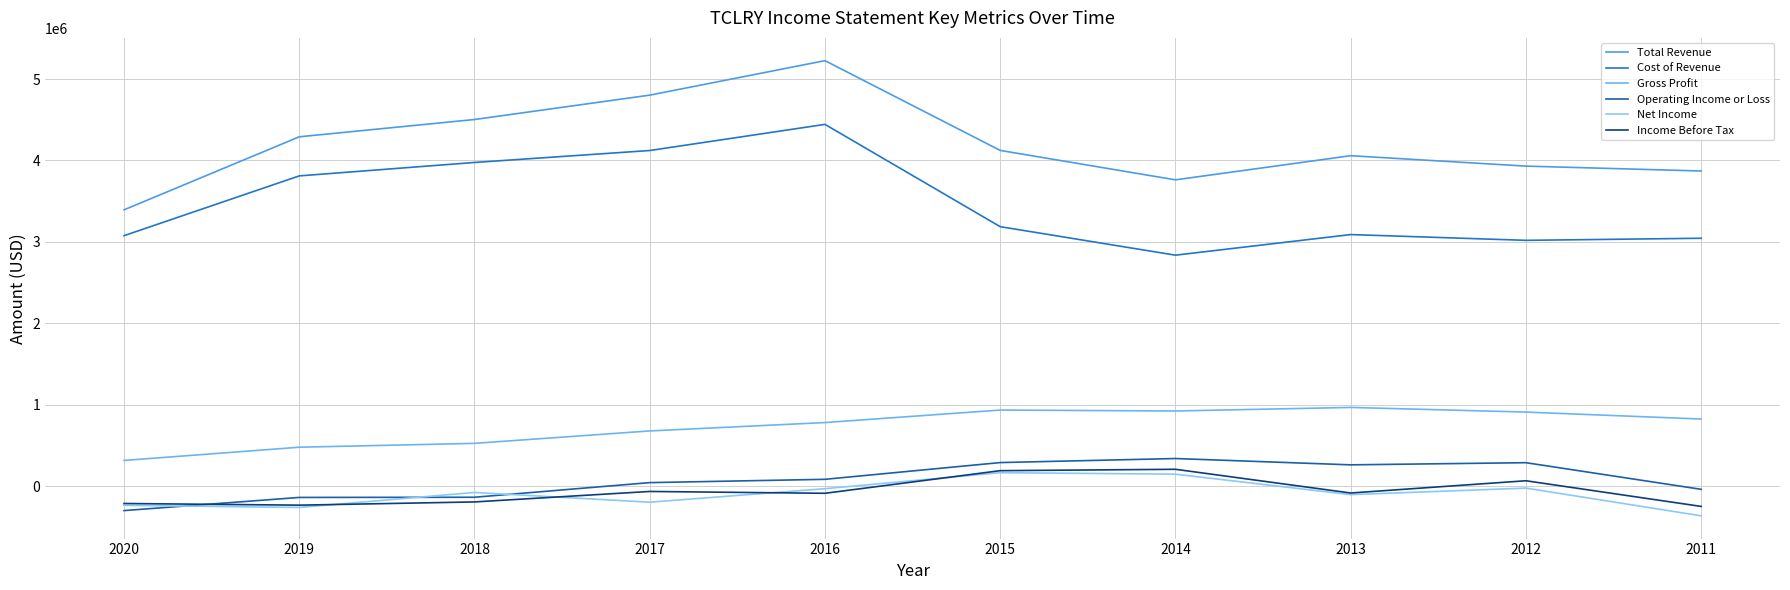

At which category is the sum across all series the highest?

2016